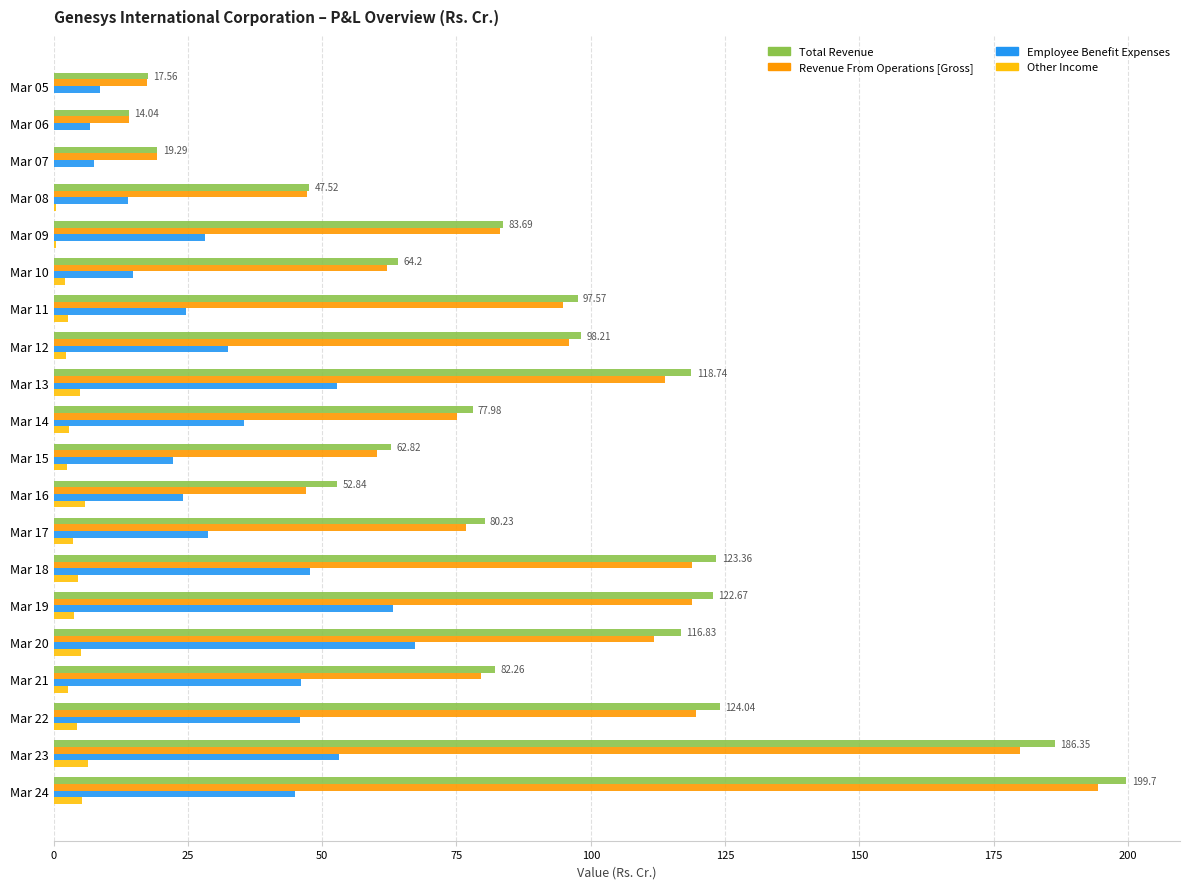

At which category is the sum across all series the highest?

Mar 24